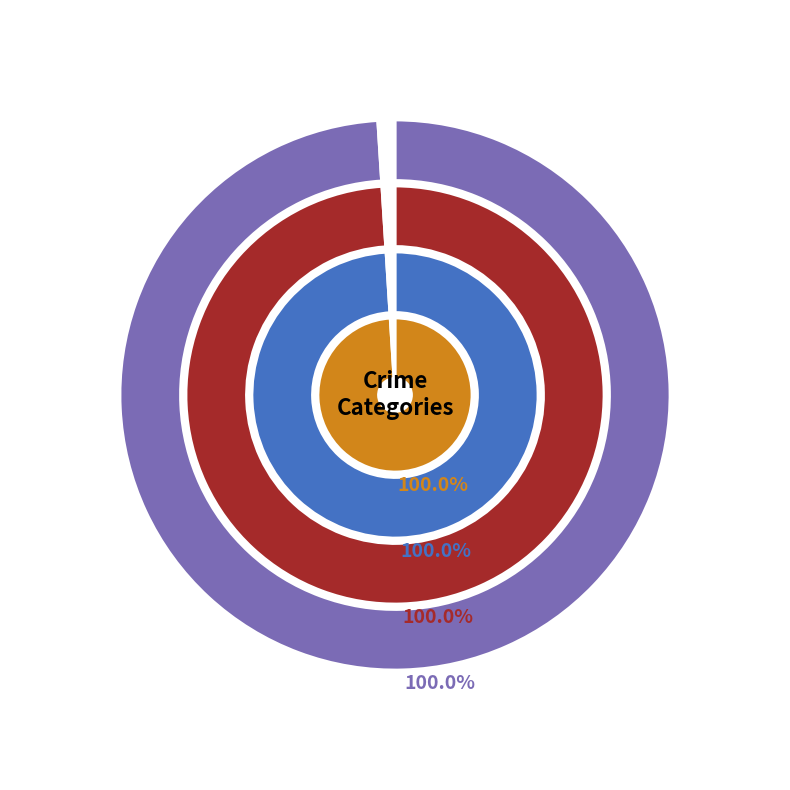

Between Theft and Criminal Sexual Assault, which is larger?

Theft